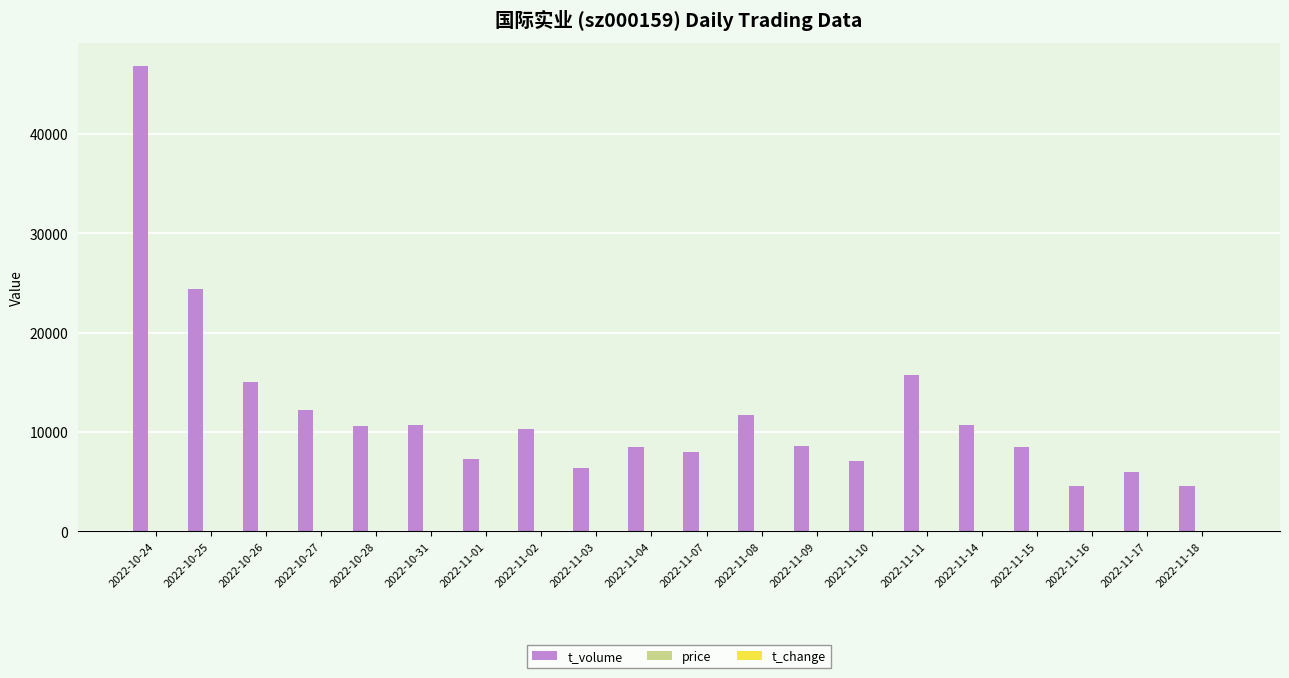

Does the chart contain stacked bars?

No